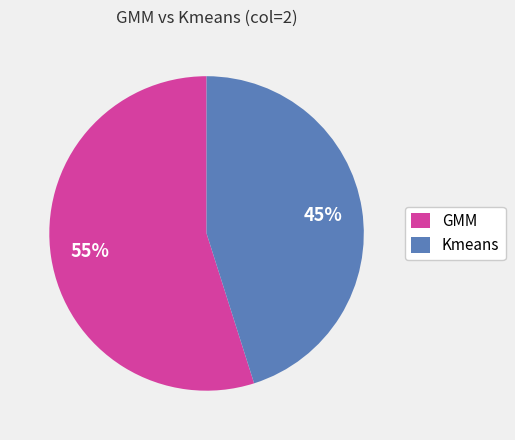

Approximately how many times larger is the value at Kmeans compared to GMM?

0.8